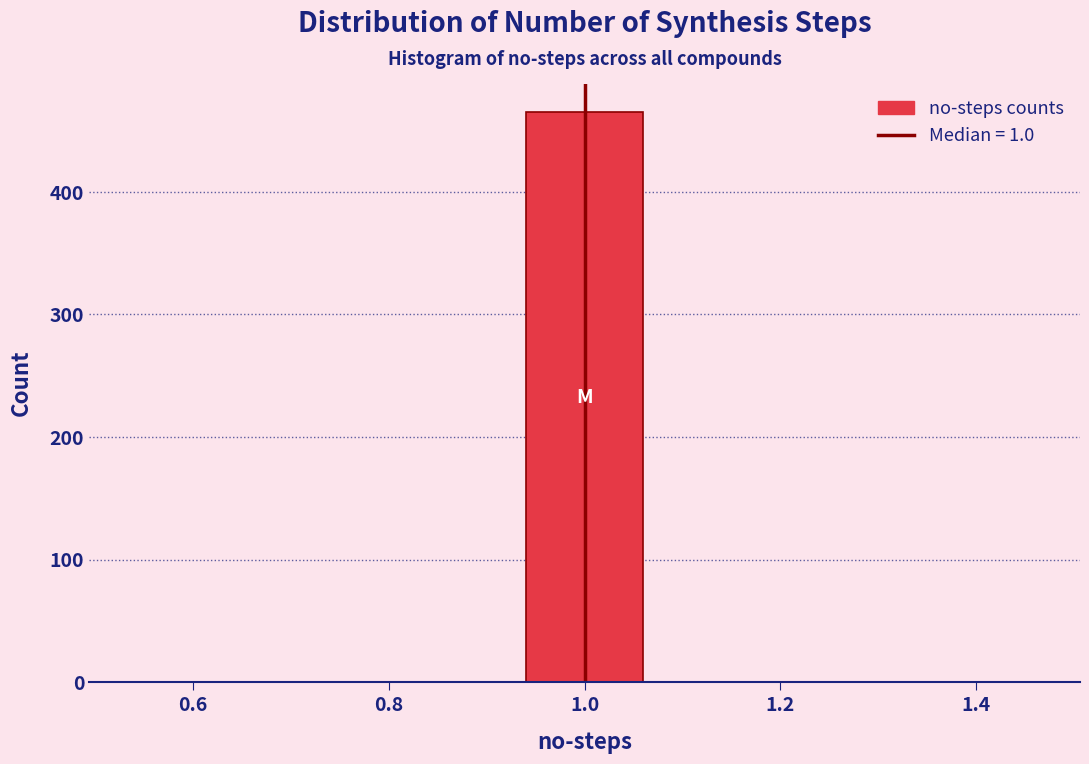

Which range on the x-axis has the tallest bar?

0.9 to 1.1